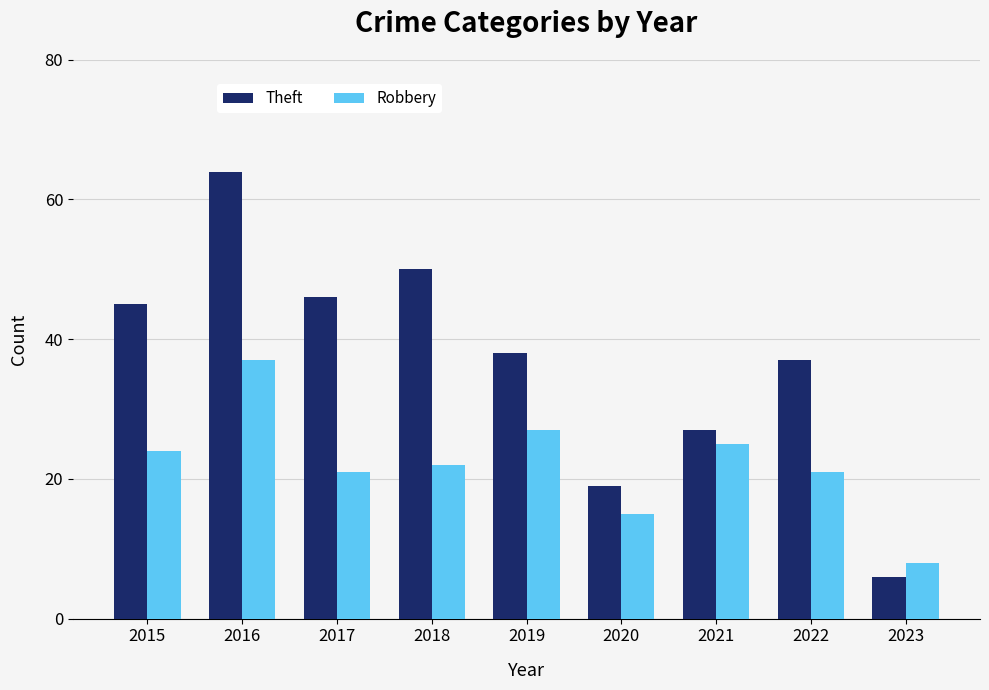

What is the spread (max minus min) of values at 2017?

25